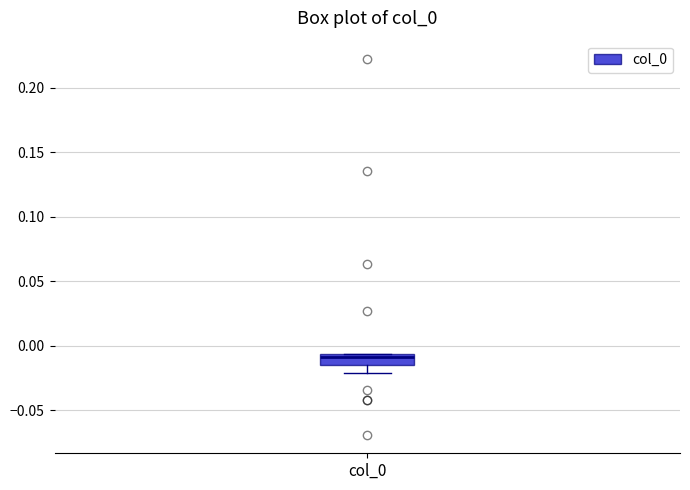

Read this box plot against the y-axis: the position of the median line, the range covered by the box, and the ends of both whiskers. The values are not printed on the chart, so give them approximately, as read against the axis.

median -0.010, box -0.015 to -0.005, whiskers -0.020 to -0.005